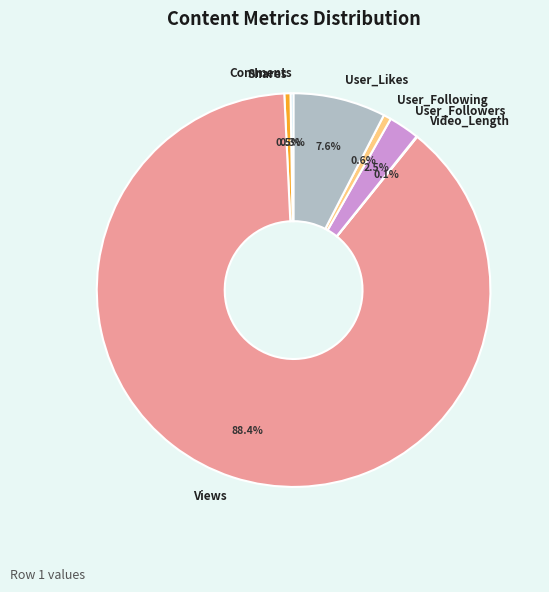

To the nearest percent, what is the difference between the largest and smallest slice percentages?

88%